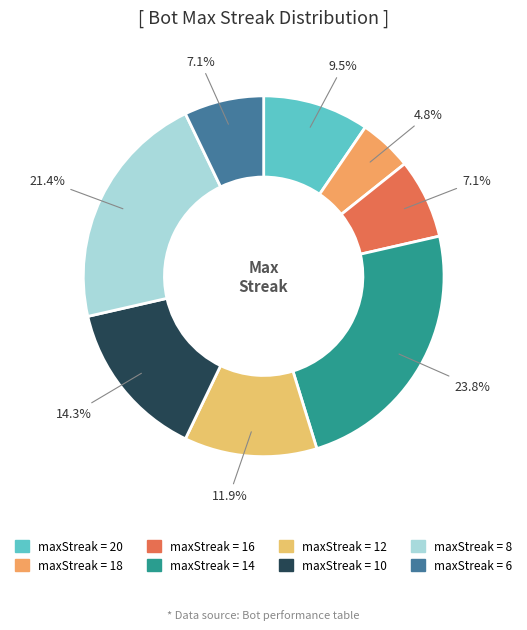

Rank the categories by value from highest to lowest.

14, 8, 10, 12, 20, 16, 6, 18